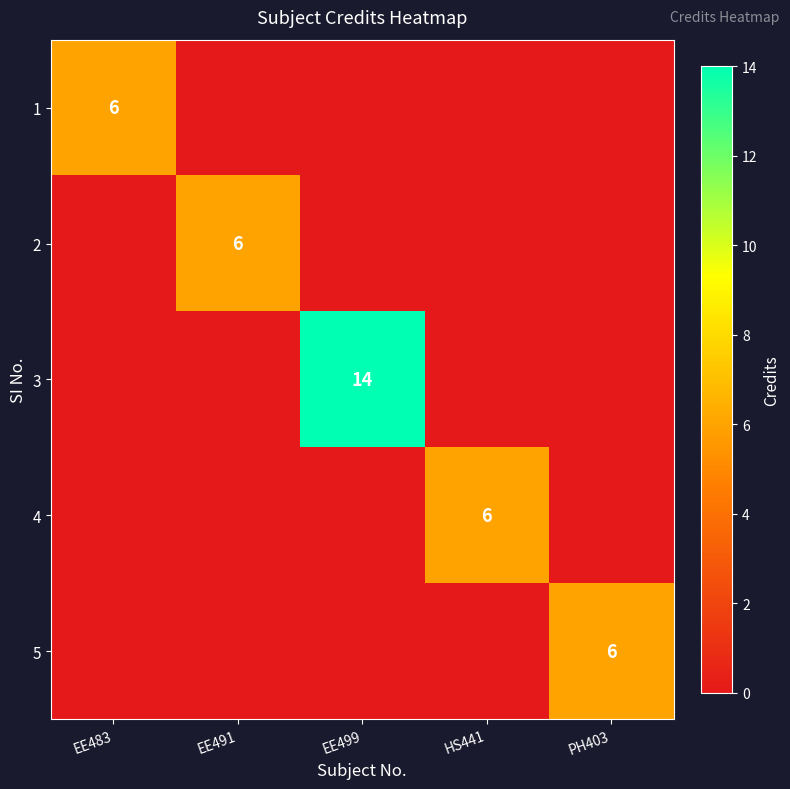

What is the total value across all series at HS441?

6